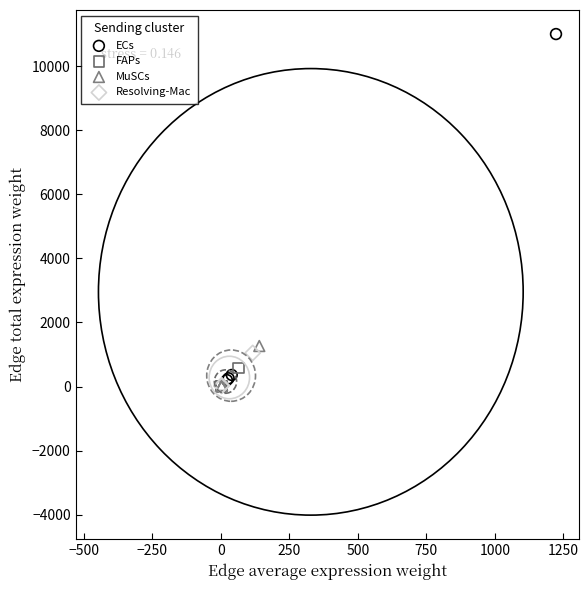

Which series reaches the maximum Y coordinate?

ECs